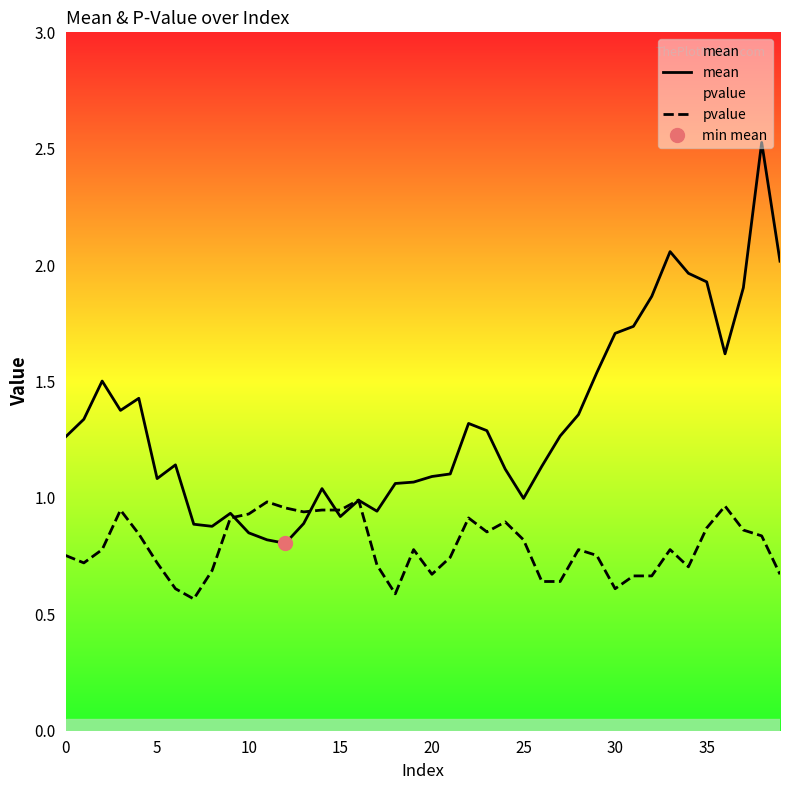

What is the label of the 31st point from the right?

9